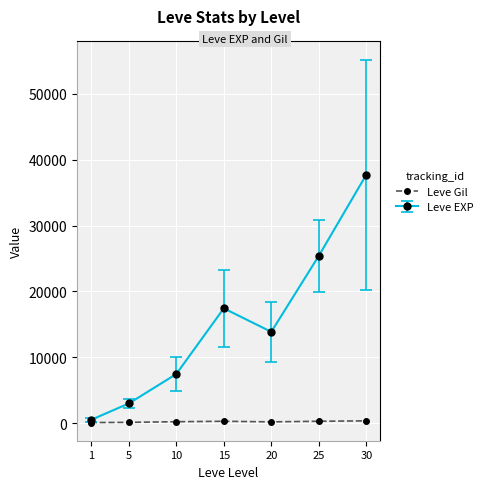

Where is the first local minimum for Leve EXP?

20